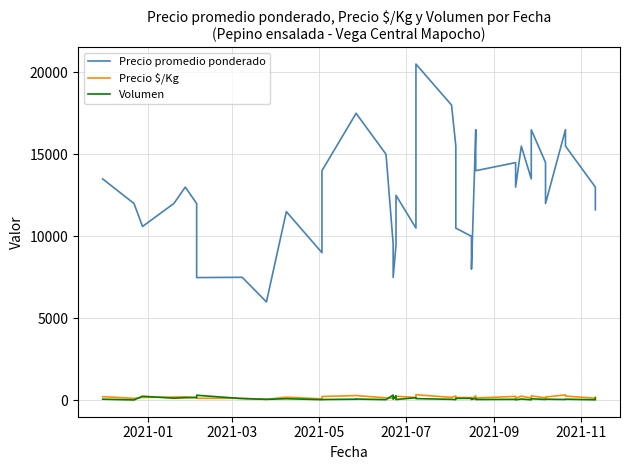

True or false: Precio promedio ponderado has more than 0 interior local peaks.

True